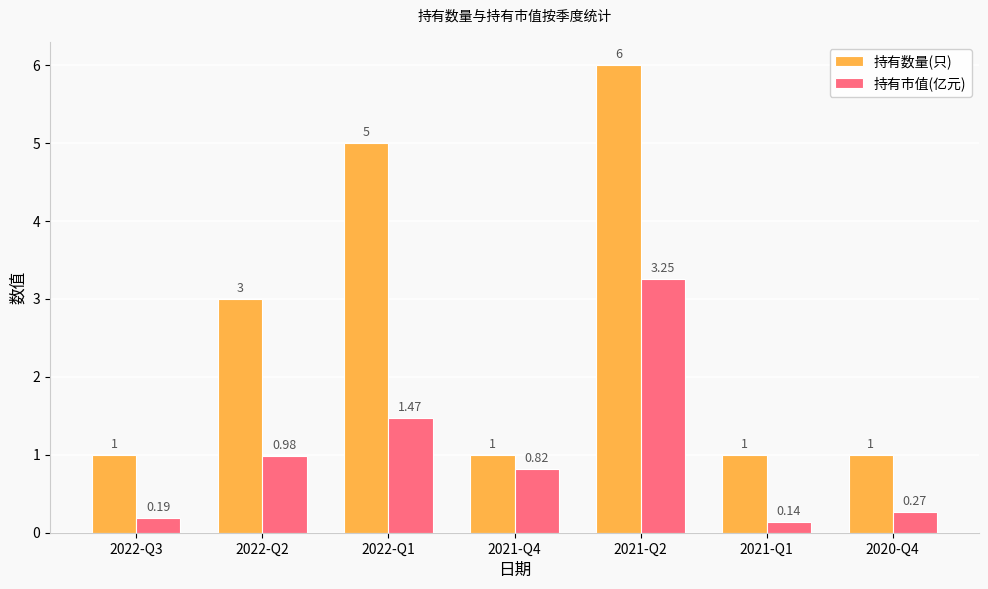

What position from the left is 2022-Q2?

2